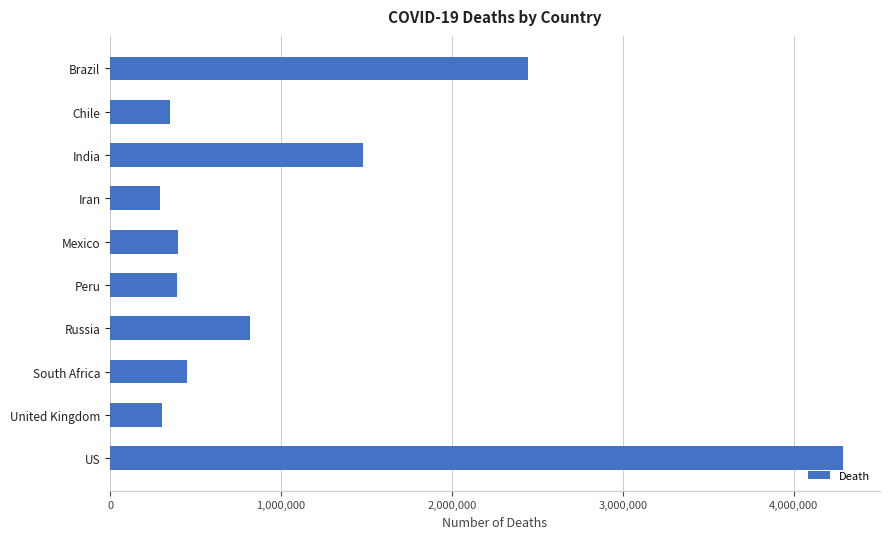

True or false: the data shows 293606 at Iran.

True